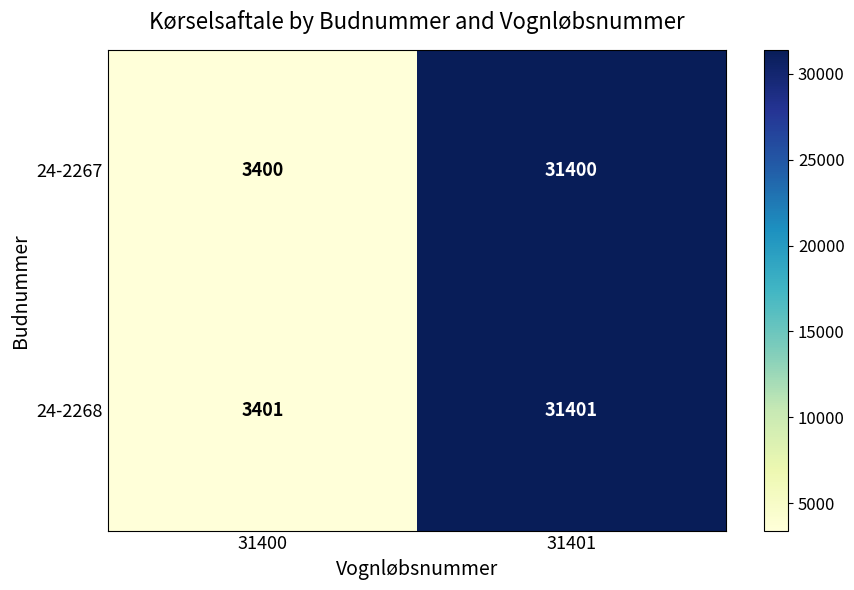

Rank the series by their average value, from lowest to highest.

24-2267, 24-2268